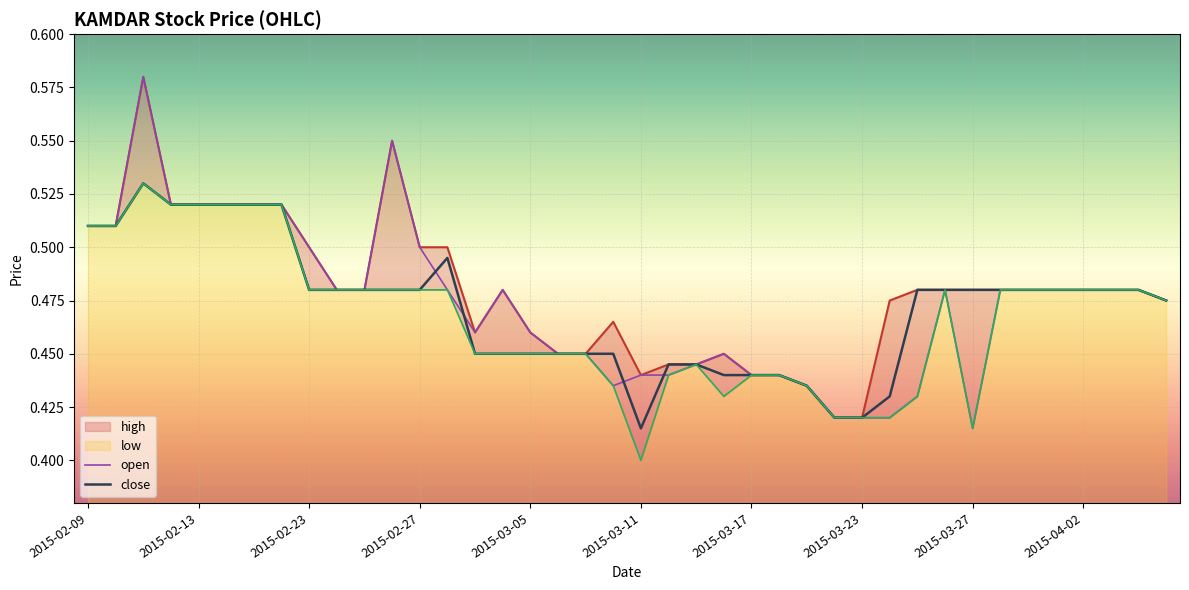

What is the approximate value of high at 27?

0.4